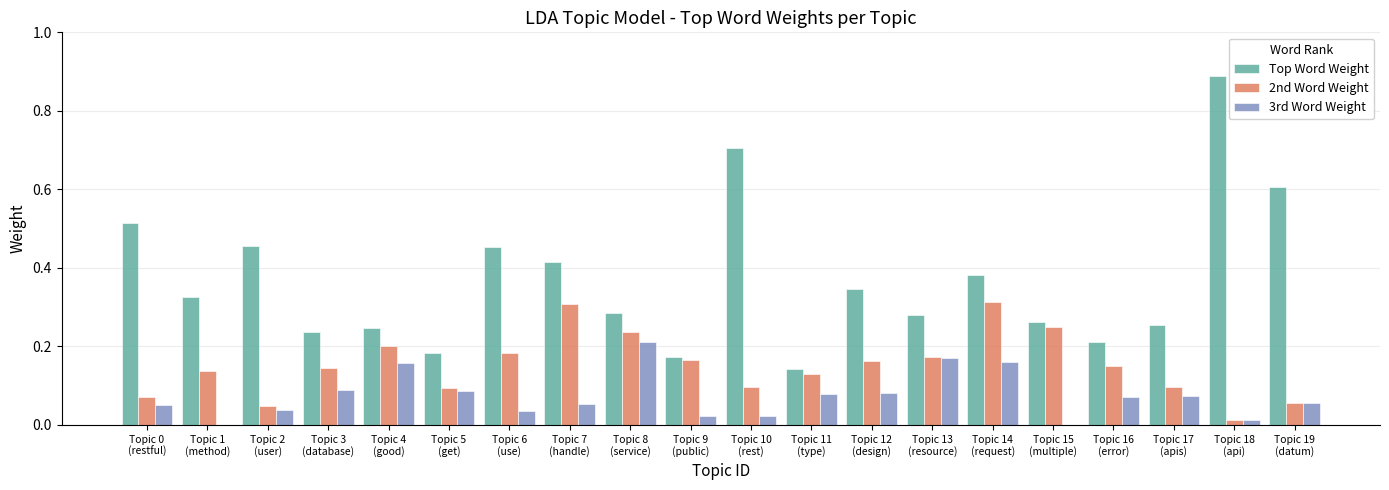

The 2nd Word Weight series shows 0.1 at Topic 10
(rest). True or false?

True